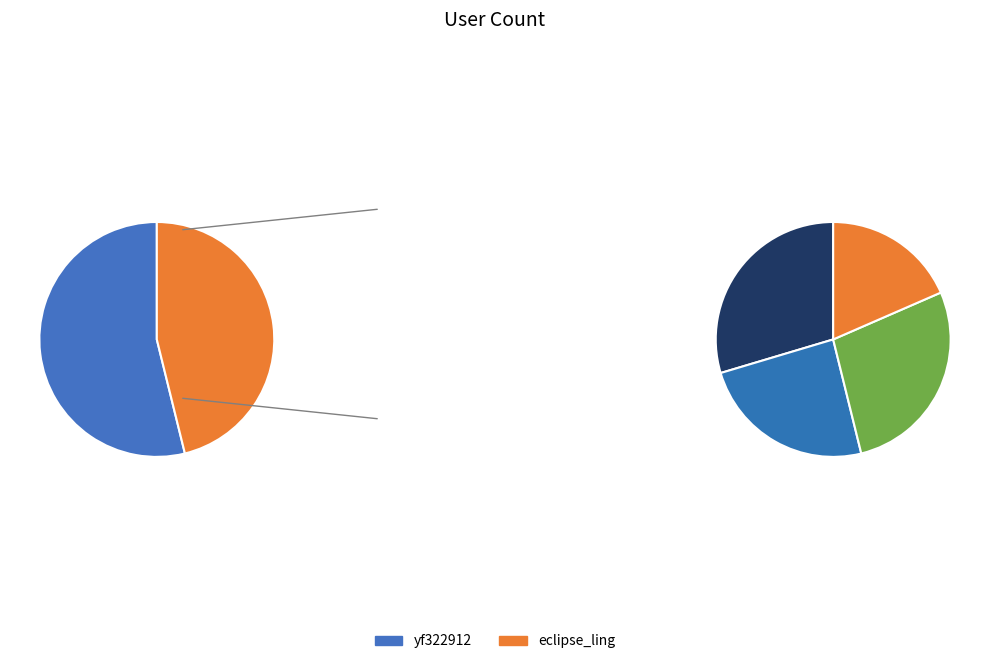

To the nearest percent, what is the combined percentage of eclipse_ling and yf322912?

100%